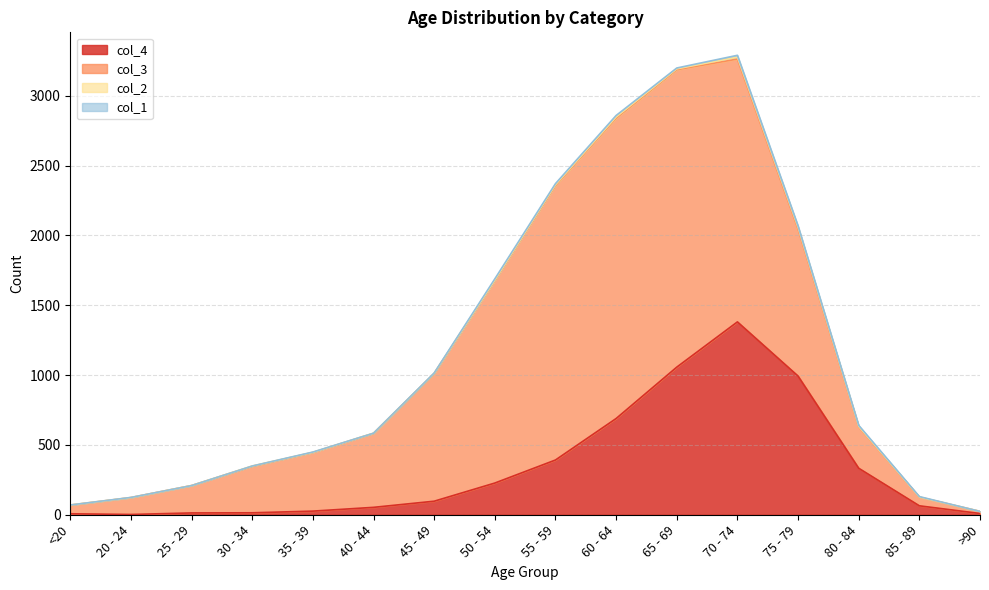

What is the label of the 4th point from the left?

30 - 34